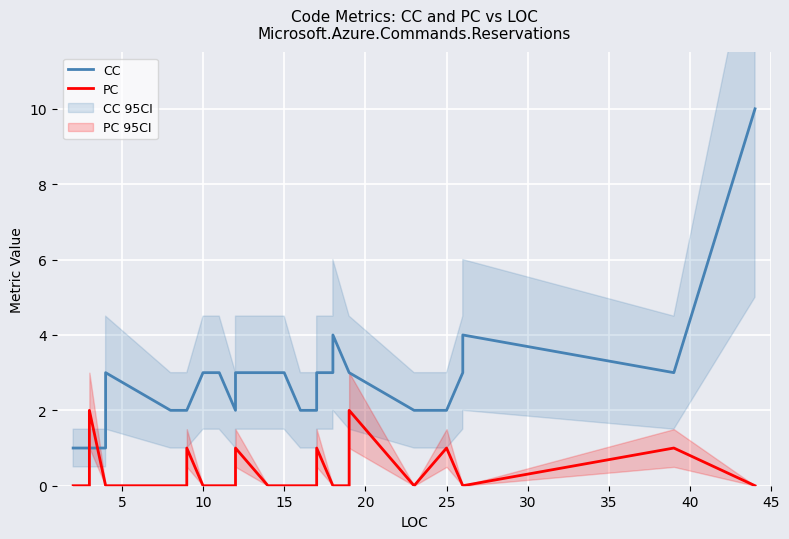

Is the value of CC at 5 greater than the value of PC at 19?

Yes